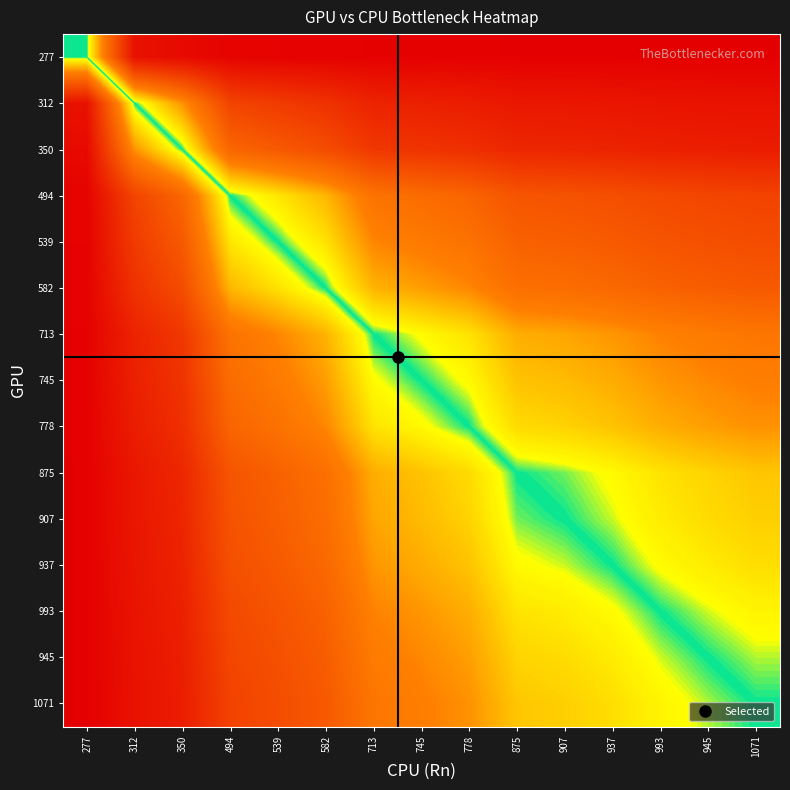

Reading right to left, list all the values displayed in this chart.

277: 1071=0.0	945=0.0	993=0.0	937=0.0	907=0.0	875=0.0	778=0.0	745=0.0	713=0.0	582=0.0	539=0.0	494=0.0	350=0.0	312=0.0	277=0.5
312: 1071=0.0	945=0.1	993=0.1	937=0.1	907=0.1	875=0.1	778=0.1	745=0.1	713=0.1	582=0.1	539=0.2	494=0.2	350=0.4	312=0.5	277=1.0
350: 1071=0.1	945=0.1	993=0.1	937=0.1	907=0.1	875=0.1	778=0.1	745=0.1	713=0.2	582=0.2	539=0.2	494=0.3	350=0.5	312=0.6	277=1.0
494: 1071=0.2	945=0.2	993=0.2	937=0.2	907=0.2	875=0.2	778=0.3	745=0.3	713=0.3	582=0.4	539=0.5	494=0.5	350=0.7	312=0.8	277=1.0
539: 1071=0.2	945=0.2	993=0.2	937=0.2	907=0.3	875=0.3	778=0.3	745=0.3	713=0.4	582=0.5	539=0.5	494=0.5	350=0.8	312=0.8	277=1.0
582: 1071=0.2	945=0.3	993=0.3	937=0.3	907=0.3	875=0.3	778=0.4	745=0.4	713=0.4	582=0.5	539=0.5	494=0.6	350=0.8	312=0.9	277=1.0
713: 1071=0.3	945=0.3	993=0.4	937=0.4	907=0.4	875=0.4	778=0.5	745=0.5	713=0.5	582=0.6	539=0.6	494=0.7	350=0.8	312=0.9	277=1.0
745: 1071=0.3	945=0.4	993=0.4	937=0.4	907=0.4	875=0.4	778=0.5	745=0.5	713=0.5	582=0.6	539=0.7	494=0.7	350=0.9	312=0.9	277=1.0
778: 1071=0.4	945=0.4	993=0.4	937=0.4	907=0.4	875=0.4	778=0.5	745=0.5	713=0.5	582=0.6	539=0.7	494=0.7	350=0.9	312=0.9	277=1.0
875: 1071=0.4	945=0.4	993=0.5	937=0.5	907=0.5	875=0.5	778=0.6	745=0.6	713=0.6	582=0.7	539=0.7	494=0.8	350=0.9	312=0.9	277=1.0
907: 1071=0.4	945=0.4	993=0.5	937=0.5	907=0.5	875=0.5	778=0.6	745=0.6	713=0.6	582=0.7	539=0.7	494=0.8	350=0.9	312=0.9	277=1.0
937: 1071=0.4	945=0.5	993=0.5	937=0.5	907=0.5	875=0.5	778=0.6	745=0.6	713=0.6	582=0.7	539=0.8	494=0.8	350=0.9	312=0.9	277=1.0
993: 1071=0.5	945=0.5	993=0.5	937=0.5	907=0.5	875=0.5	778=0.6	745=0.6	713=0.6	582=0.7	539=0.8	494=0.8	350=0.9	312=0.9	277=1.0
945: 1071=0.5	945=0.5	993=0.5	937=0.5	907=0.6	875=0.6	778=0.6	745=0.6	713=0.7	582=0.7	539=0.8	494=0.8	350=0.9	312=0.9	277=1.0
1071: 1071=0.5	945=0.5	993=0.5	937=0.6	907=0.6	875=0.6	778=0.6	745=0.7	713=0.7	582=0.8	539=0.8	494=0.8	350=0.9	312=1.0	277=1.0